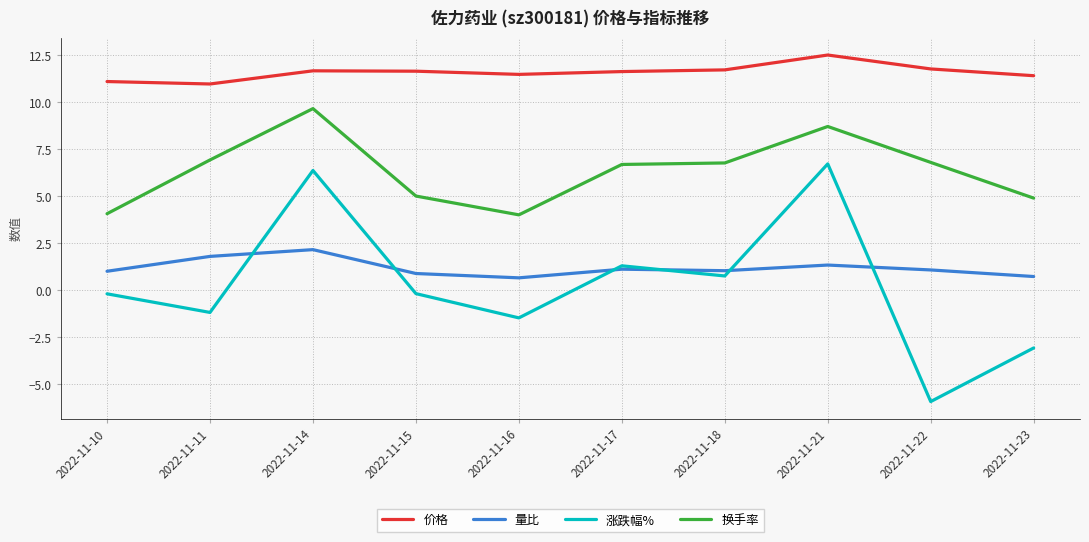

What is the minimum value shown in the chart?

-5.9